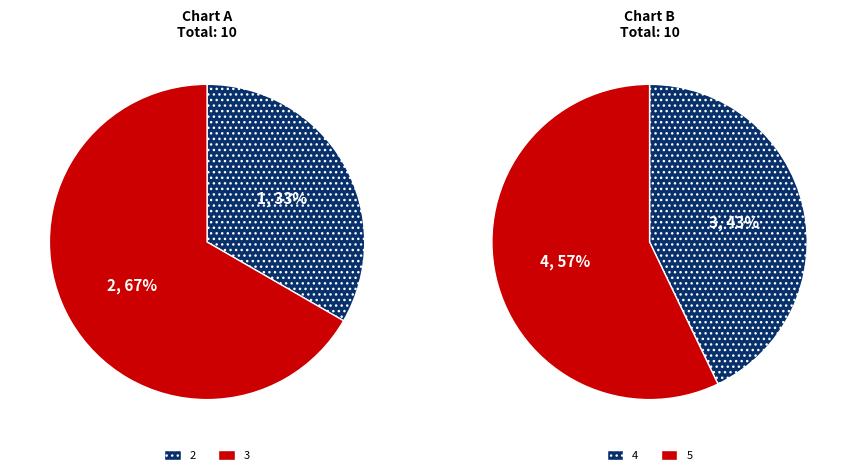

What is the change in value from 2 to 5?

+3